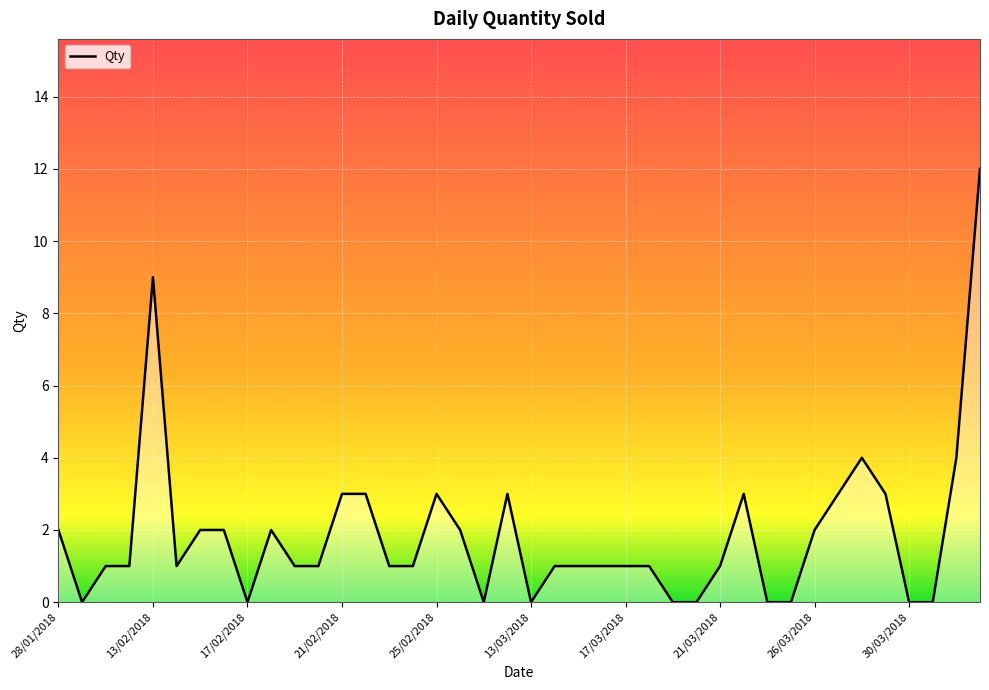

What is the maximum value shown in the chart?

12